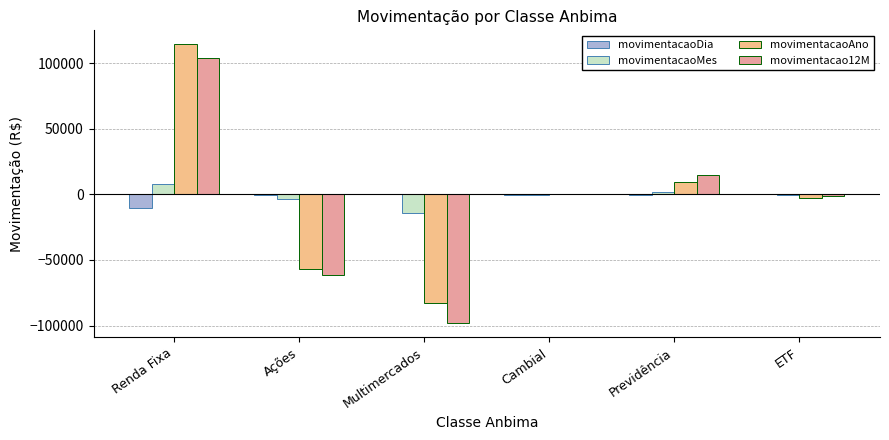

The movimentacaoAno series shows -126412.8 at Multimercados. True or false?

False